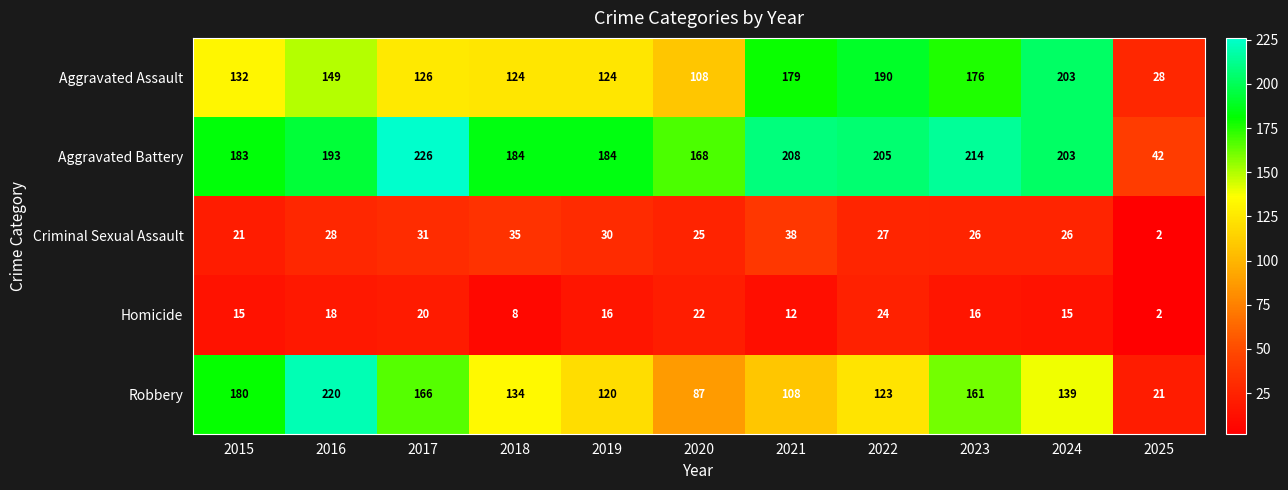

At 2021, list the series in order from smallest to largest.

Homicide, Criminal Sexual Assault, Robbery, Aggravated Assault, Aggravated Battery